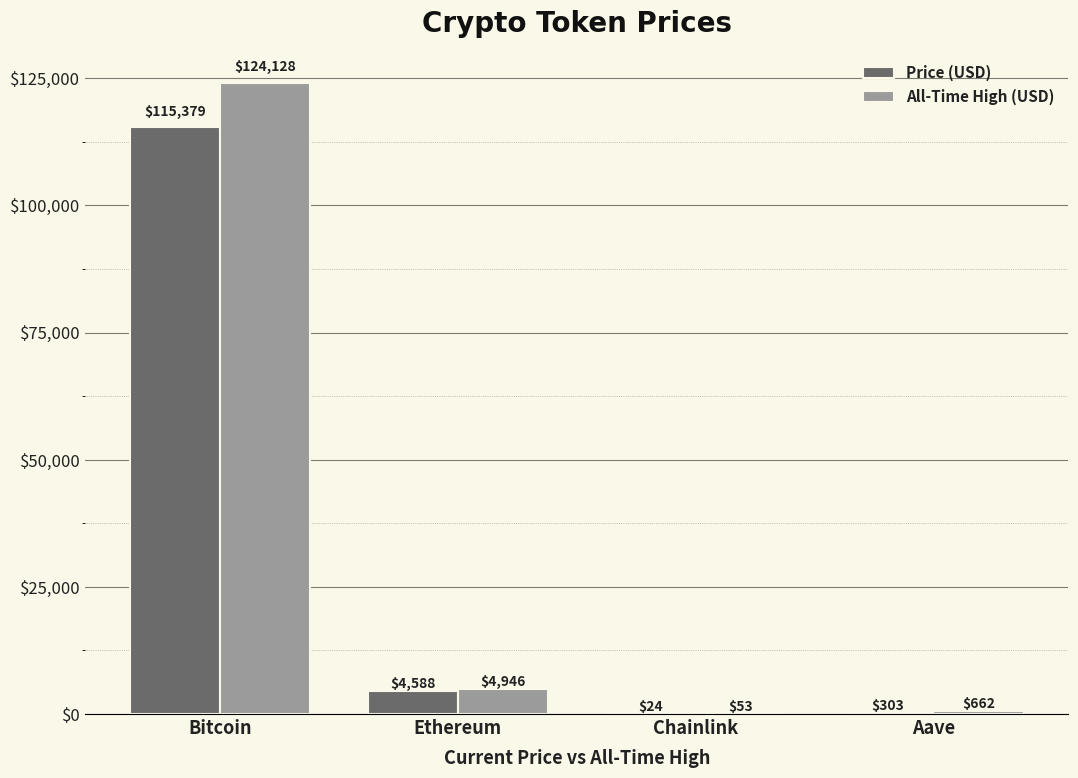

Are the bars horizontal?

No